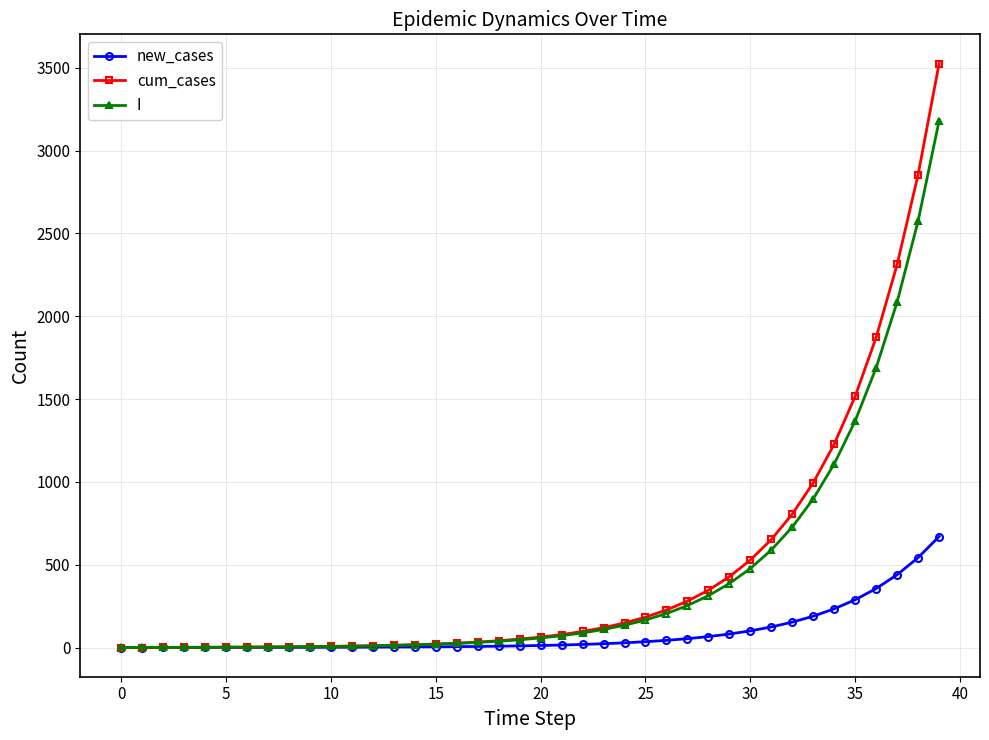

What is the value of the cum_cases point at the 38th from the left?

2312.8